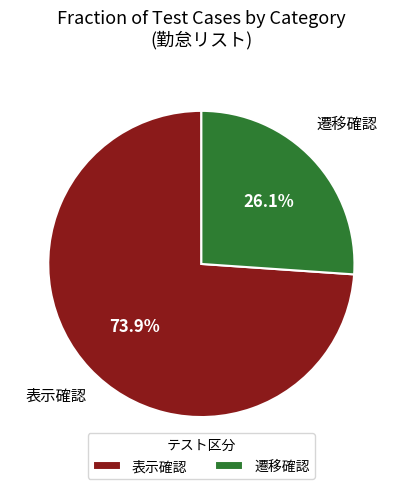

Which has a higher value, 遷移確認 or 表示確認?

表示確認